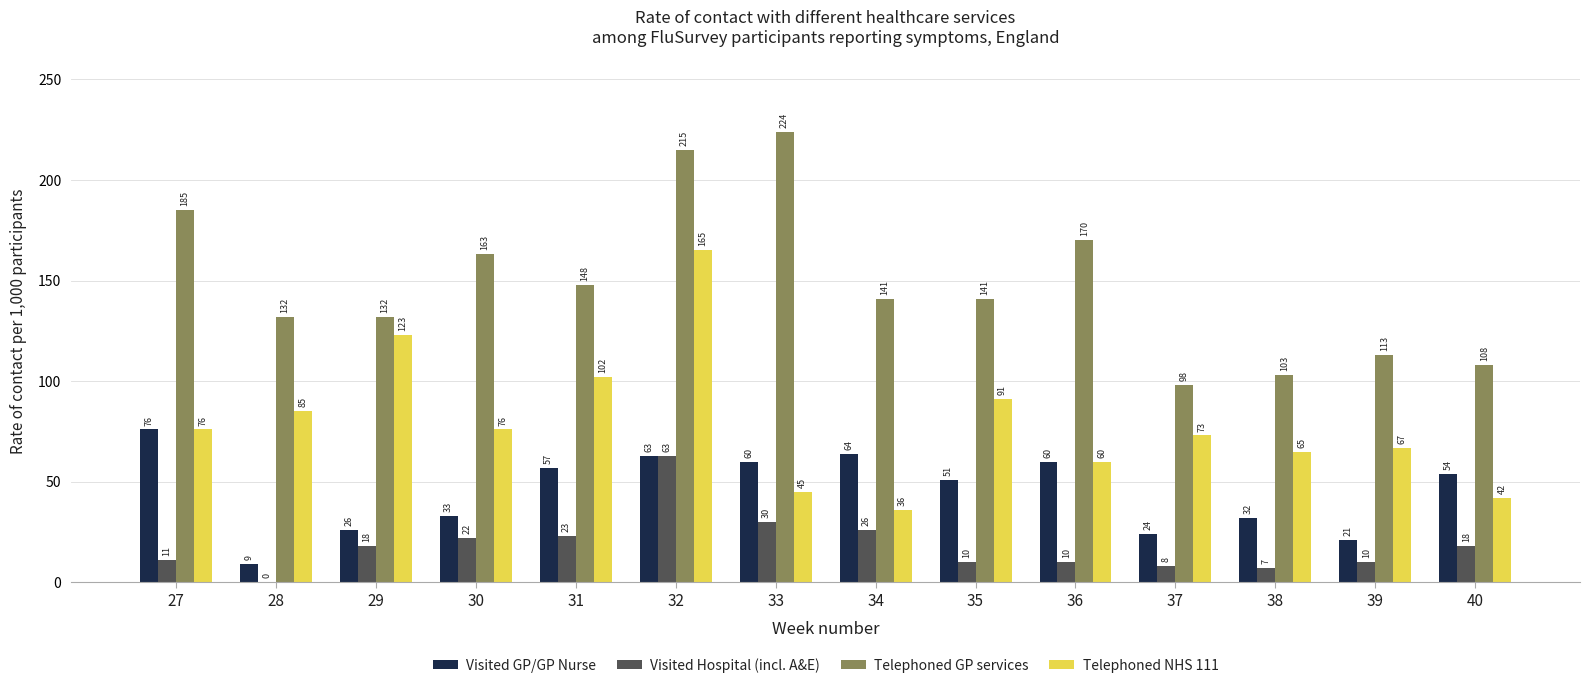

Reading left to right, list all the values displayed in this chart.

Visited GP/GP Nurse: 76	9	26	33	57	63	60	64	51	60	24	32	21	54
Visited Hospital (incl. A&E): 11	0	18	22	23	63	30	26	10	10	8	7	10	18
Telephoned GP services: 185	132	132	163	148	215	224	141	141	170	98	103	113	108
Telephoned NHS 111: 76	85	123	76	102	165	45	36	91	60	73	65	67	42